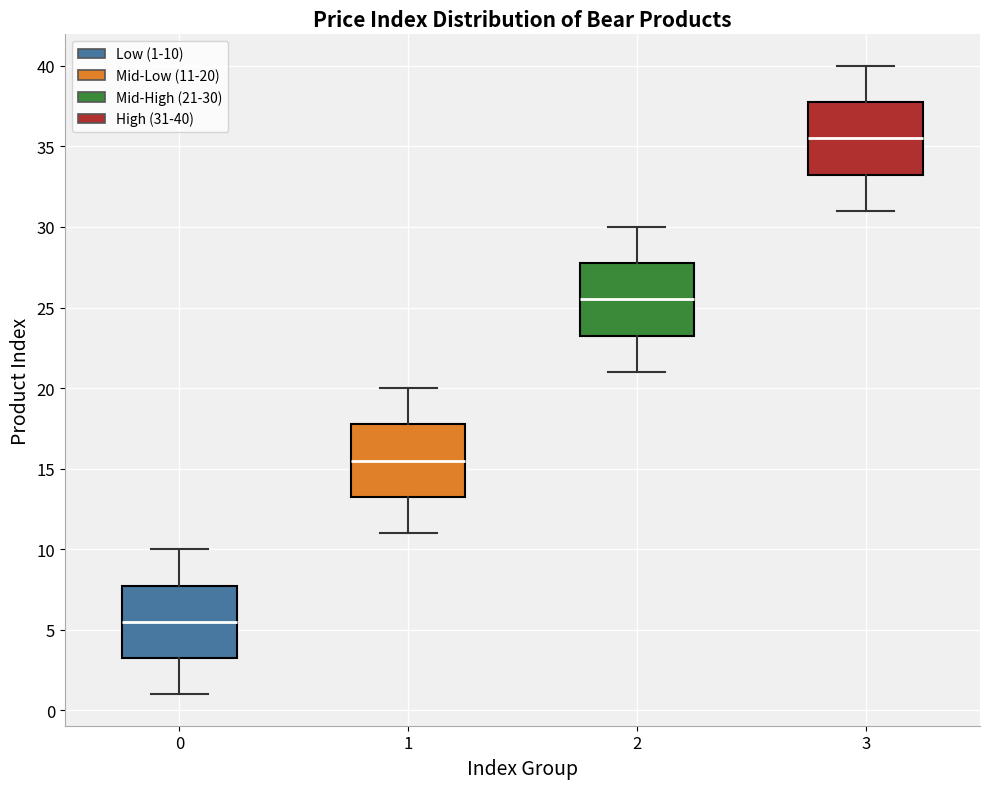

Reading left to right, transcribe this box plot: for each box, give where its median line is, the range the box spans, and where its two whiskers end, as read against the y-axis. The values are not printed on the chart, so give them approximately, as read against the axis.

0: median 5.5, box 3.5 to 8.0, whiskers 1.0 to 10.0
1: median 15.5, box 13.5 to 18.0, whiskers 11.0 to 20.0
2: median 25.5, box 23.5 to 28.0, whiskers 21.0 to 30.0
3: median 35.5, box 33.5 to 38.0, whiskers 31.0 to 40.0